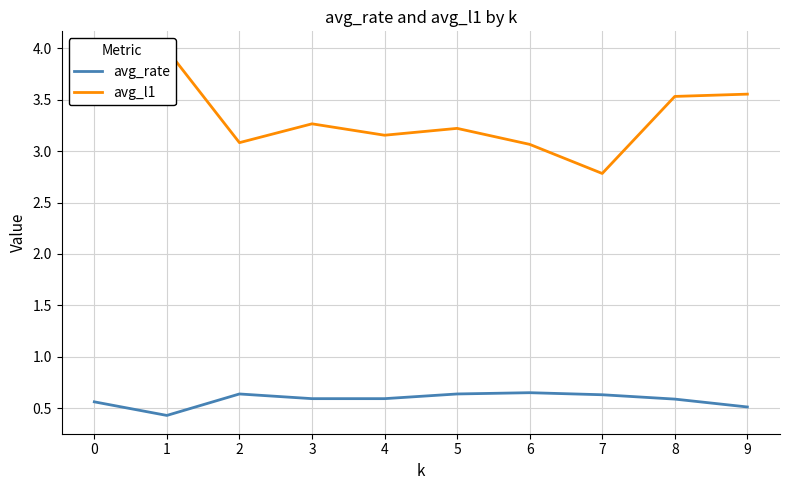

At which category does avg_l1 reach its first local valley?

2